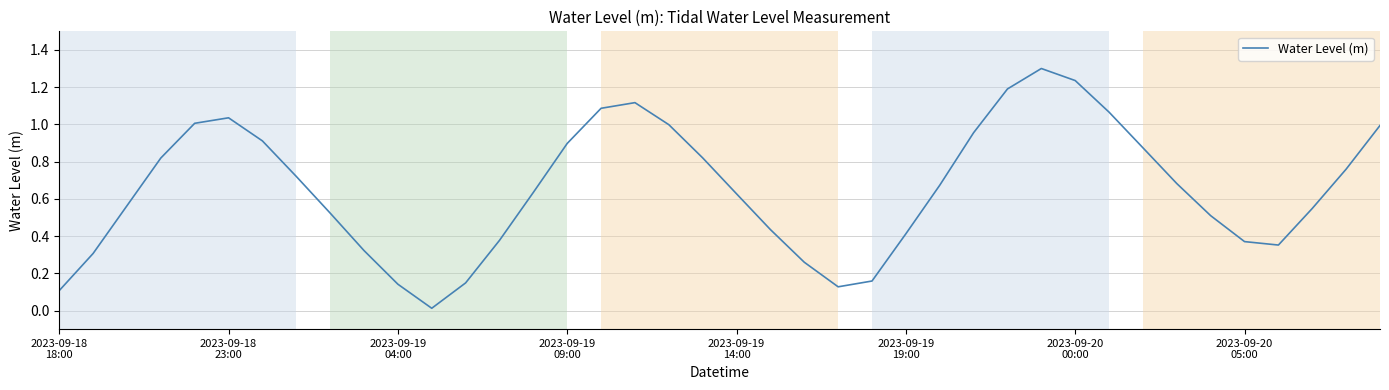

What is the maximum value shown in the chart?

1.3